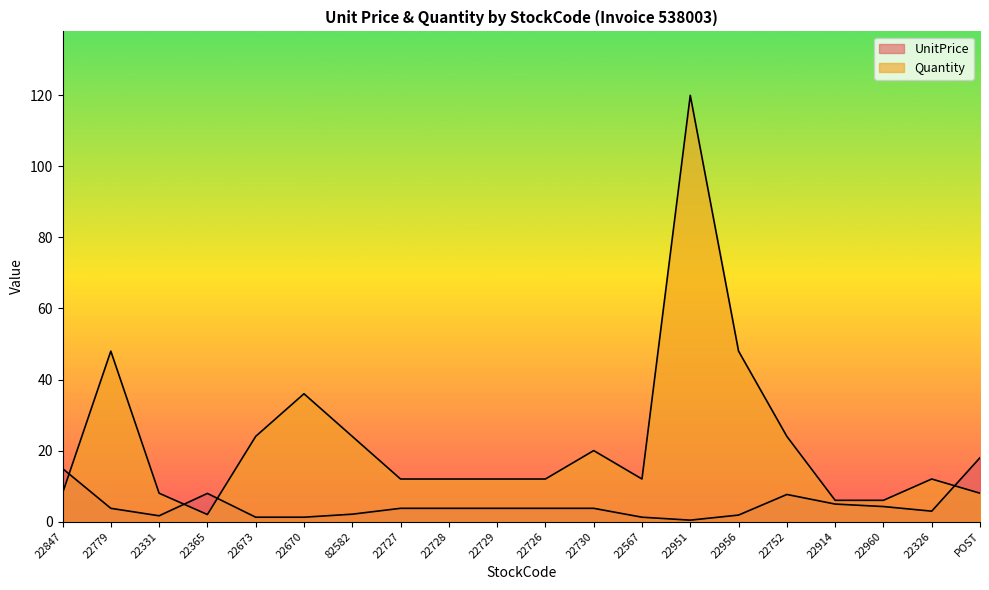

How many data points in UnitPrice are less than 3?

8